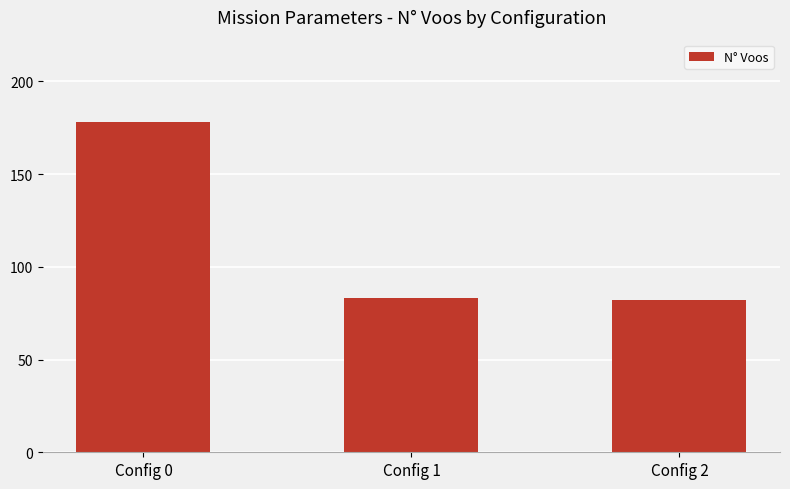

What is the maximum value shown in the chart?

178